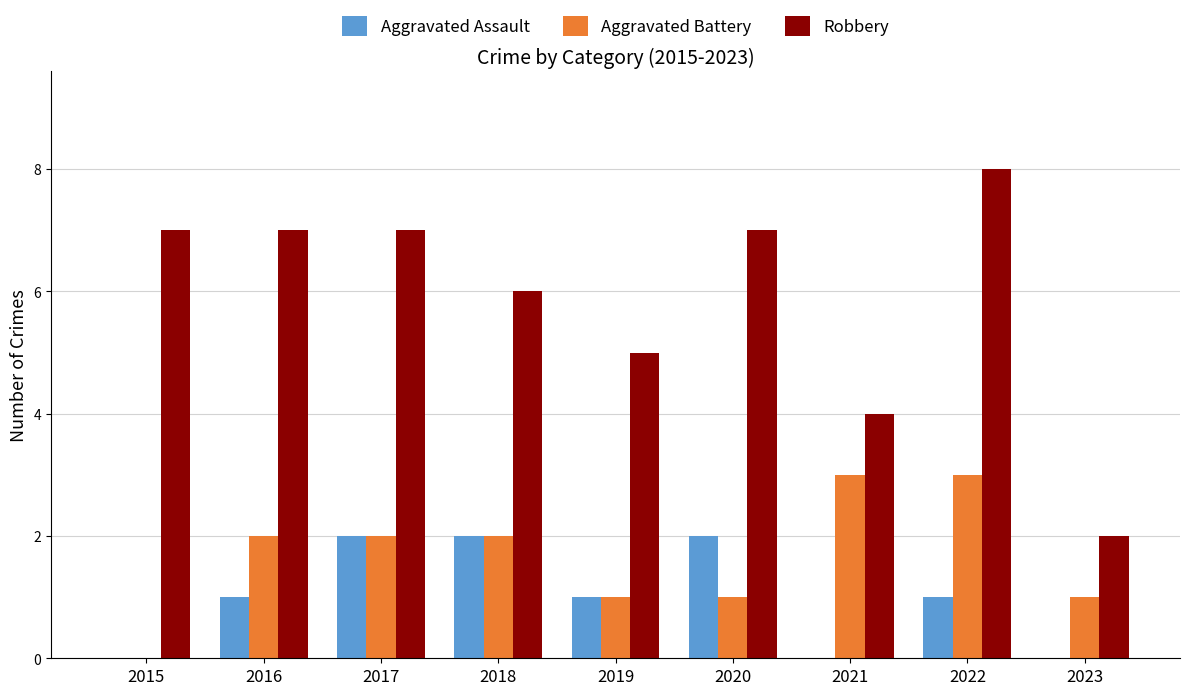

What are all the series names shown in the legend?

Aggravated Assault, Aggravated Battery, Robbery